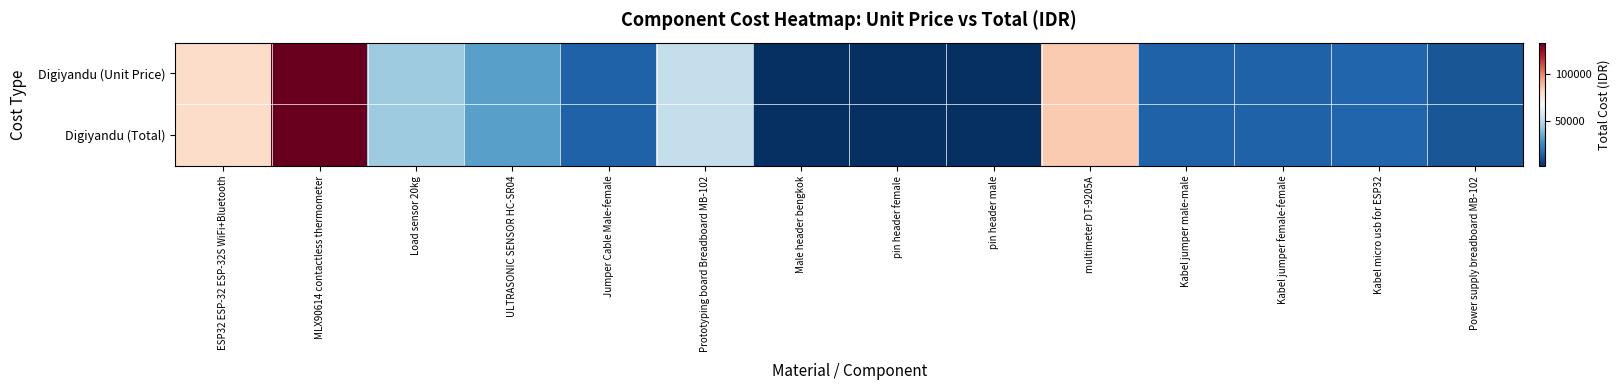

Reading right to left, list all the values displayed in this chart.

Digiyandu (Unit Price): Power supply breadboard MB-102=11000	Kabel micro usb for ESP32=15000	Kabel jumper female-female=14000	Kabel jumper male-male=14000	multimeter DT-9205A=85000	pin header male=1500	pin header female=1500	Male header bengkok=1500	Prototyping board Breadboard MB-102=52000	Jumper Cable Male-female=14000	ULTRASONIC SENSOR HC-SR04=32000	Load sensor 20kg=44000	MLX90614 contactless thermometer=134000	ESP32 ESP-32 ESP-32S WiFi+Bluetooth=80000
Digiyandu (Total): Power supply breadboard MB-102=11000	Kabel micro usb for ESP32=15000	Kabel jumper female-female=14000	Kabel jumper male-male=14000	multimeter DT-9205A=85000	pin header male=1500	pin header female=1500	Male header bengkok=1500	Prototyping board Breadboard MB-102=52000	Jumper Cable Male-female=14000	ULTRASONIC SENSOR HC-SR04=32000	Load sensor 20kg=44000	MLX90614 contactless thermometer=134000	ESP32 ESP-32 ESP-32S WiFi+Bluetooth=80000